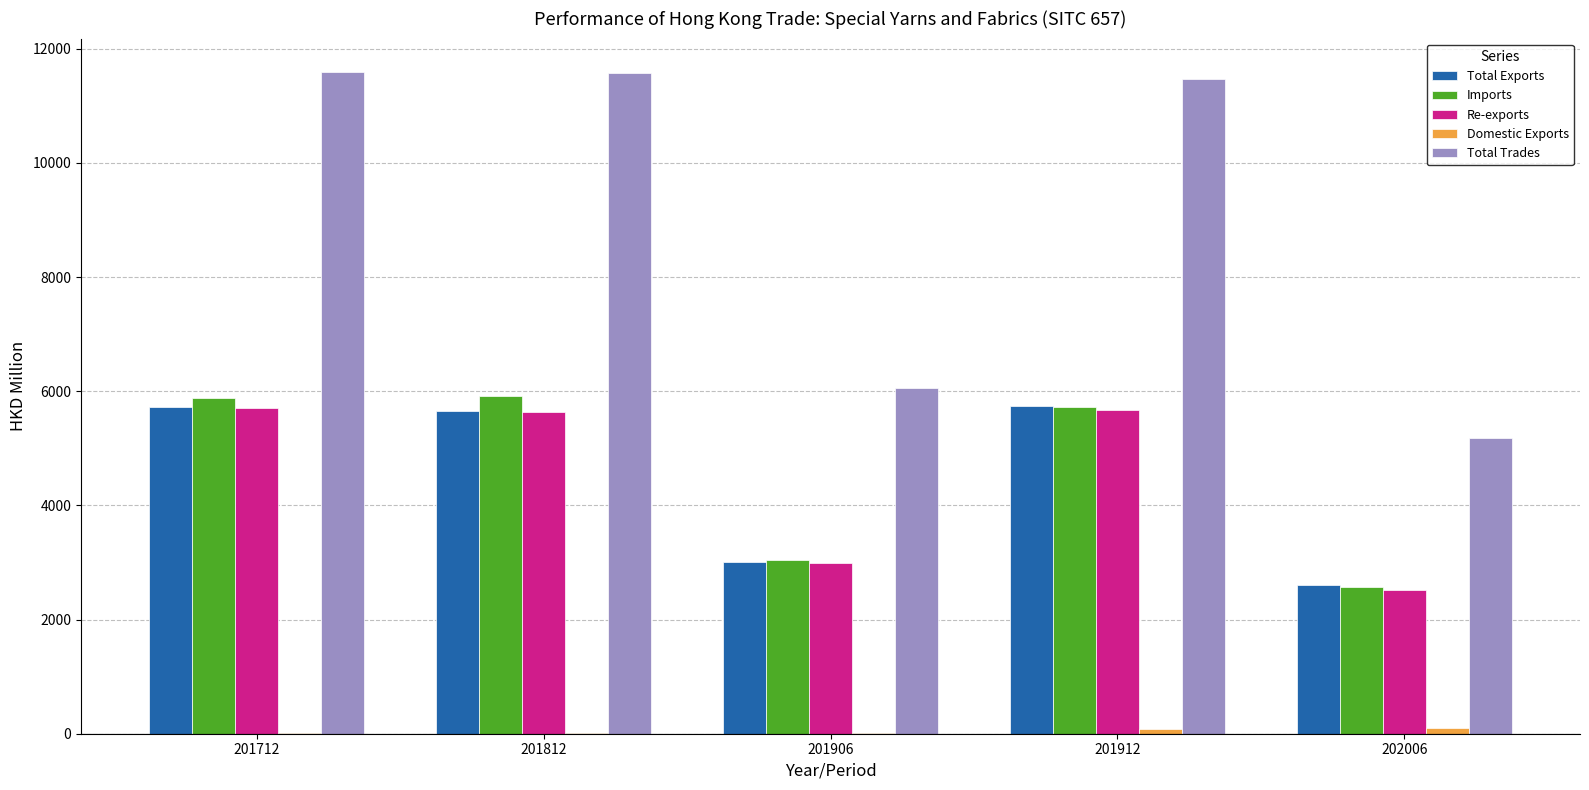

What is the spread (max minus min) of values at 201812?

11556.6